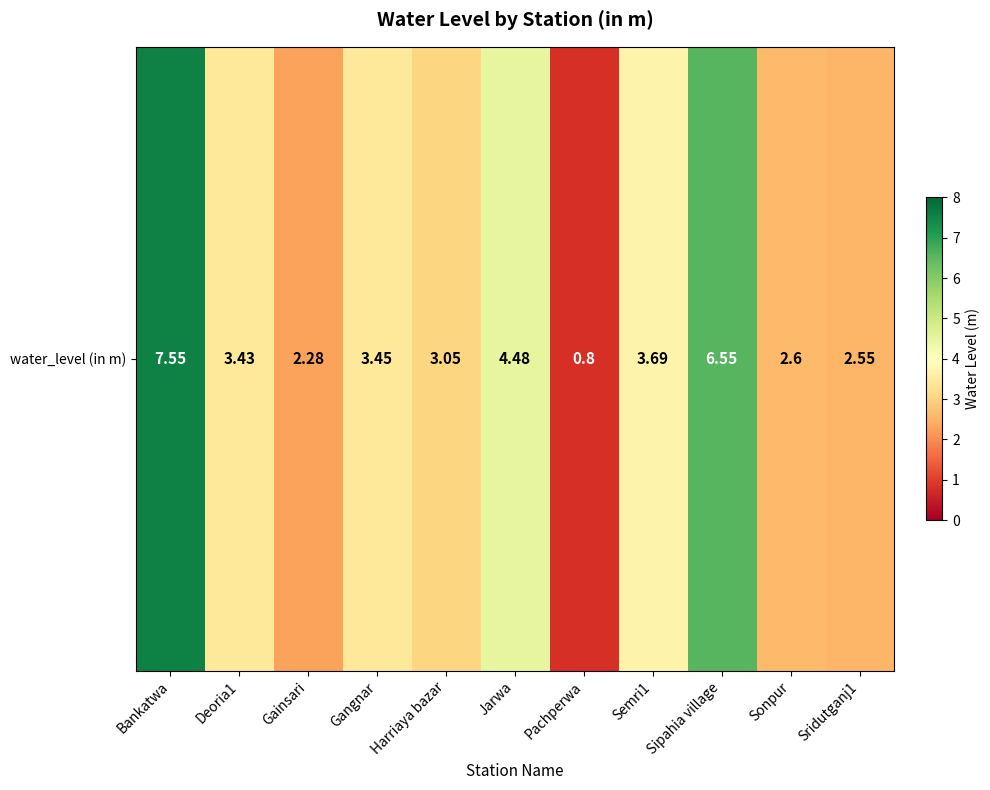

Rank the categories by value from lowest to highest.

Pachperwa, Gainsari, Sridutganj1, Sonpur, Harriaya bazar, Deoria1, Gangnar, Semri1, Jarwa, Sipahia village, Bankatwa